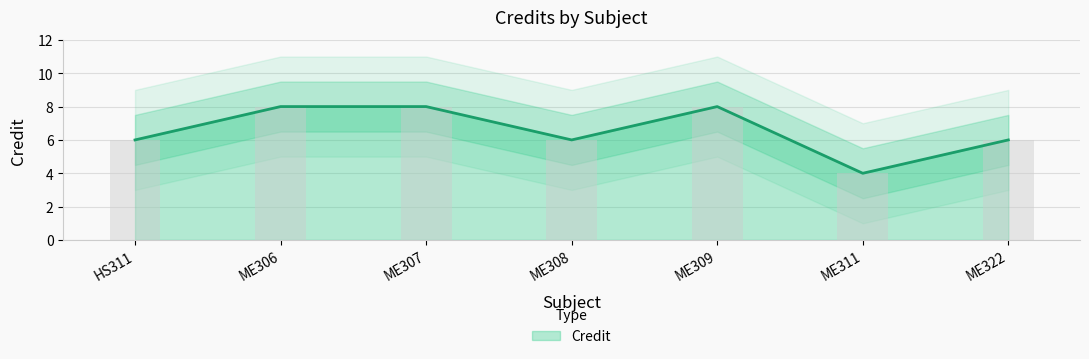

List the labels in order of value, largest first.

ME306, ME307, ME309, HS311, ME308, ME322, ME311